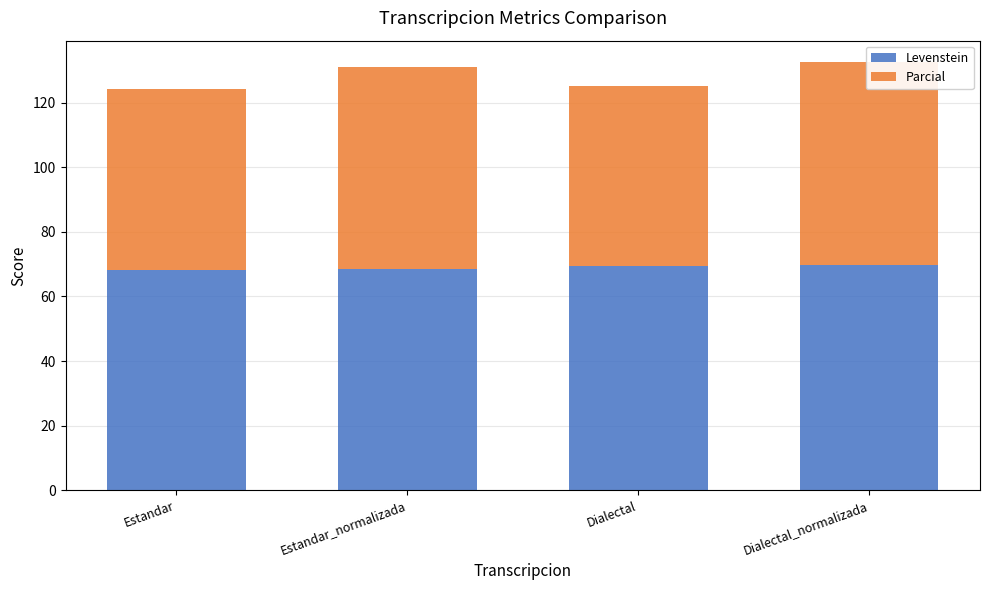

Which series has the widest spread of values?

Parcial